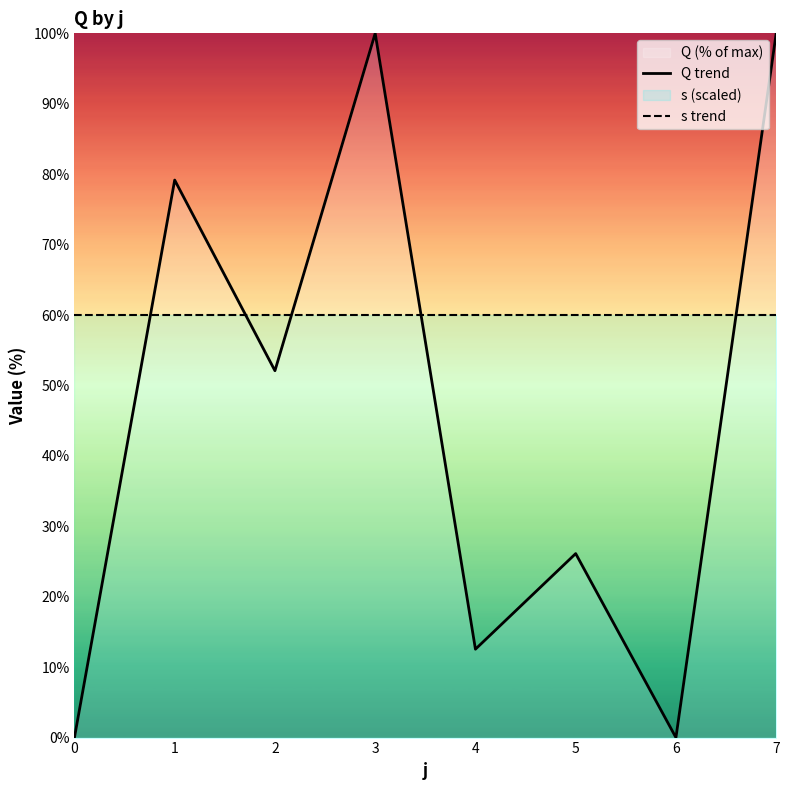

What is the approximate value of s trend at 6?

60.0